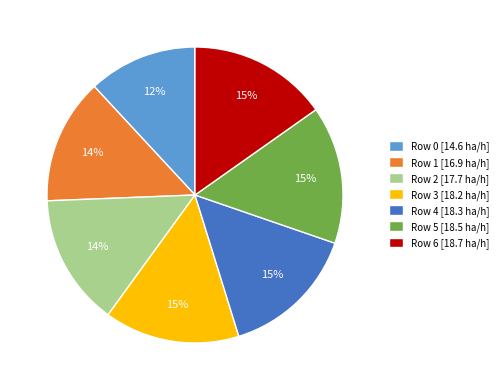

Is the sum of Row 1 [16.9 ha/h] and Row 4 [18.3 ha/h] greater than half?

No